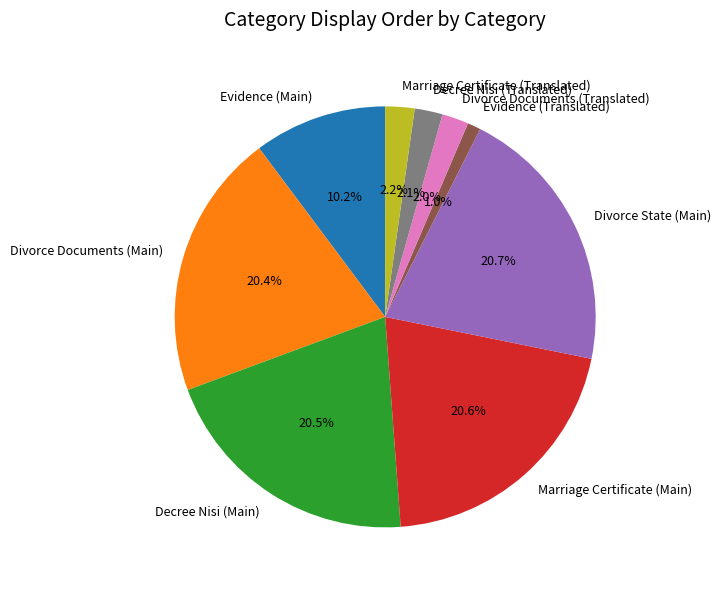

How many slices are in this pie chart?

9